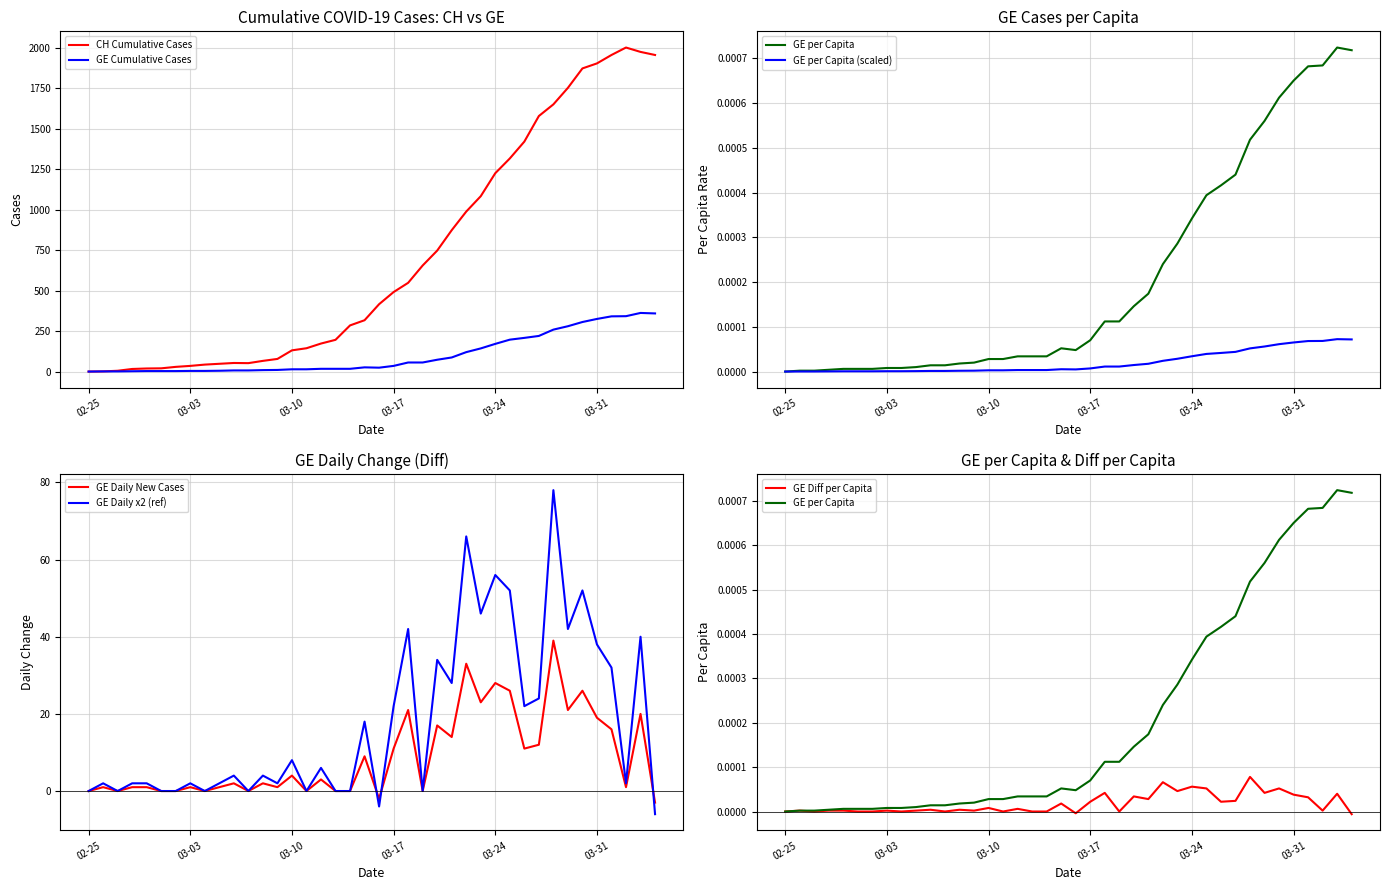

Which series has the largest range (max minus min)?

CH